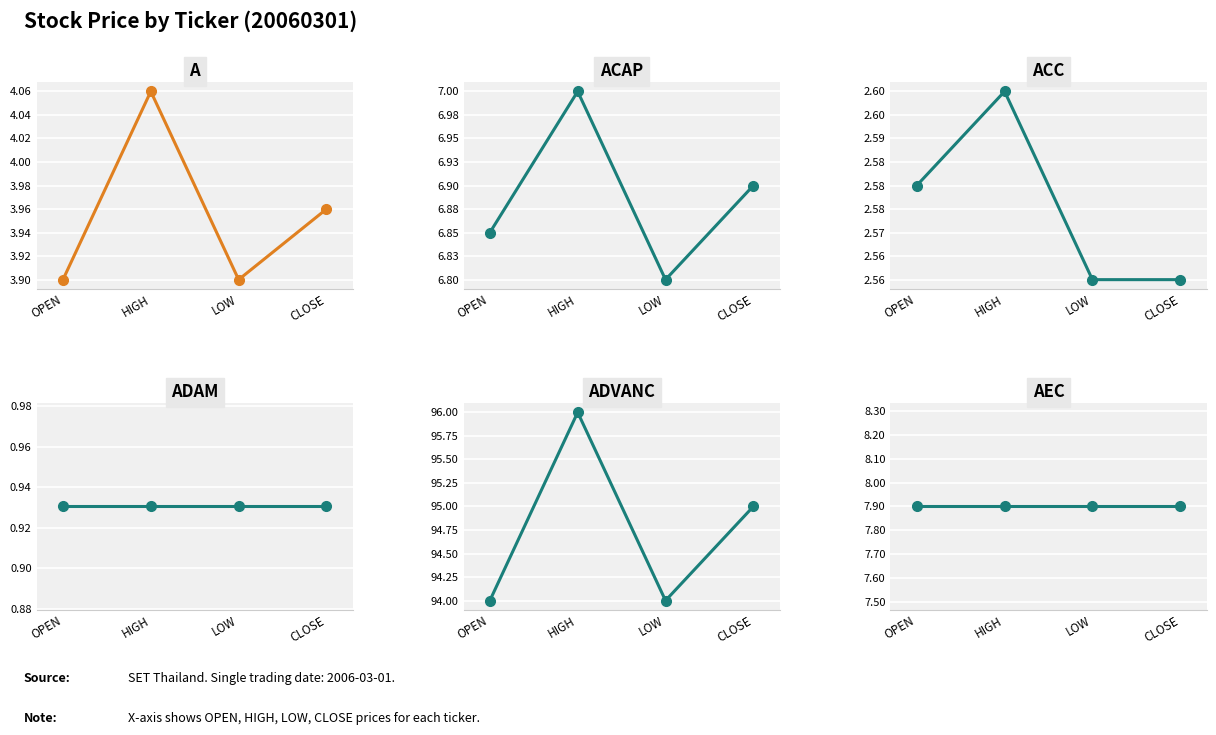

Which has a higher value, LOW or OPEN?

LOW